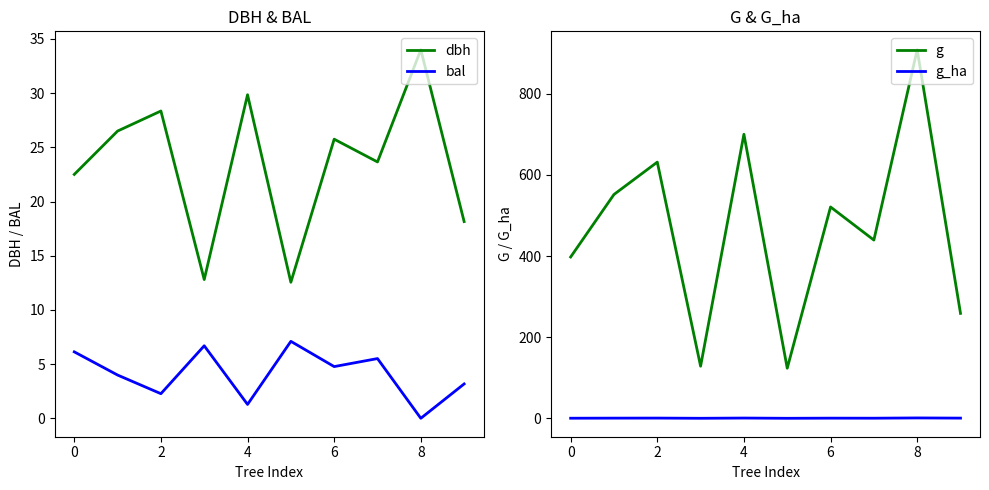

True or false: bal and g_ha intersect in this chart.

True